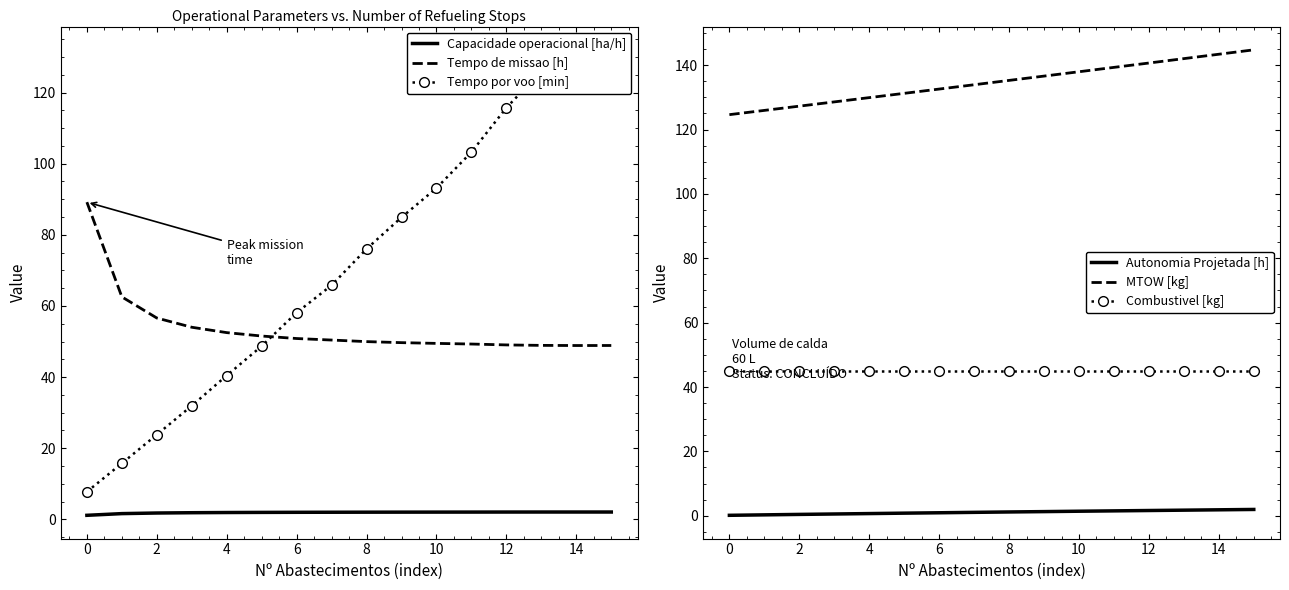

True or false: MTOW [kg] and Autonomia Projetada [h] cross at least once.

False